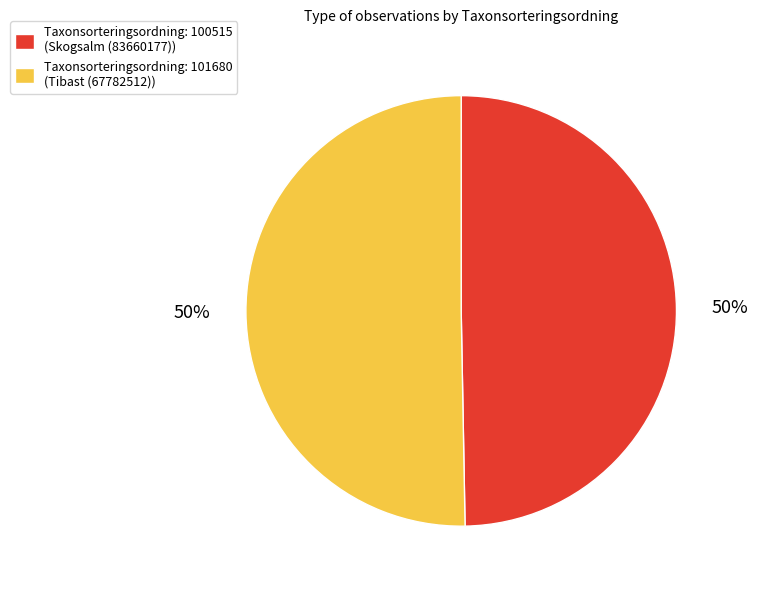

To the nearest percent, what is the average slice percentage?

50%